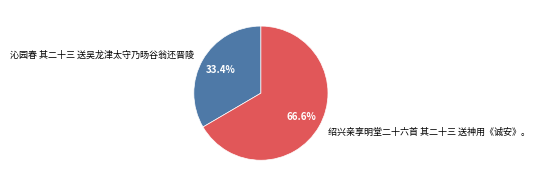

Between 绍兴亲享明堂二十六首 其二十三 送神用《诚安》。 and 沁园春 其二十三 送吴龙津太守乃旸谷翁还晋陵, which is larger?

绍兴亲享明堂二十六首 其二十三 送神用《诚安》。